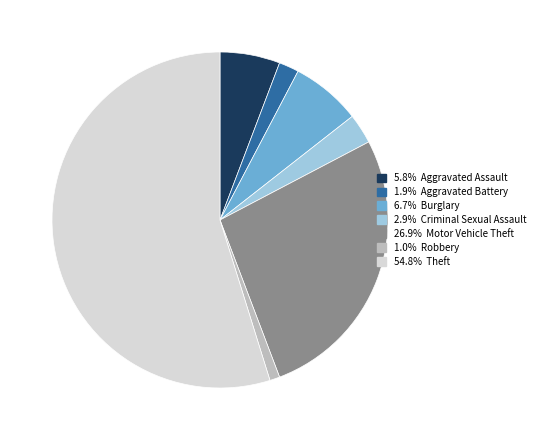

Does any single category account for the majority?

Yes